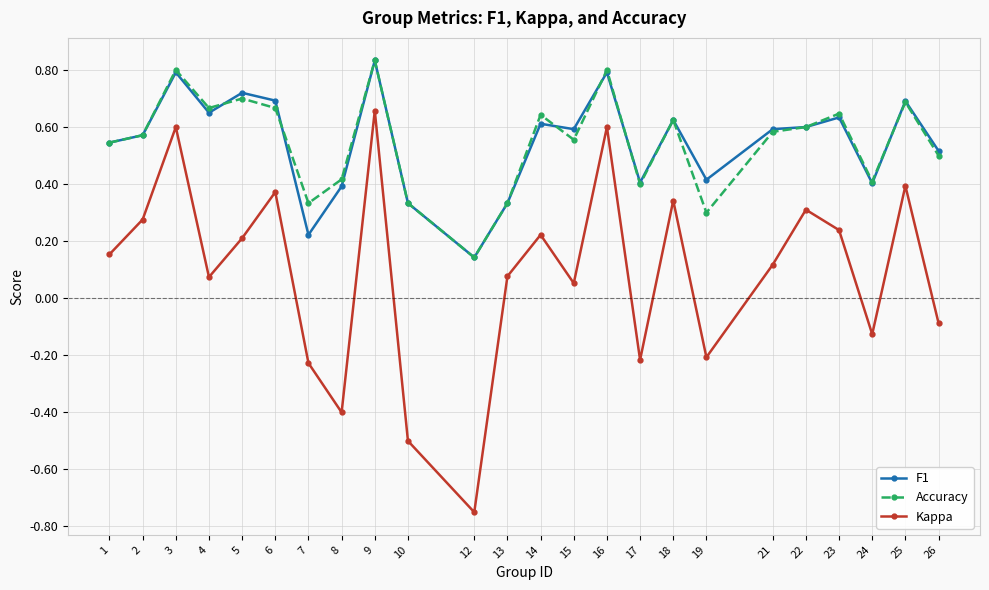

Does the chart display data point markers on the line(s)?

Yes